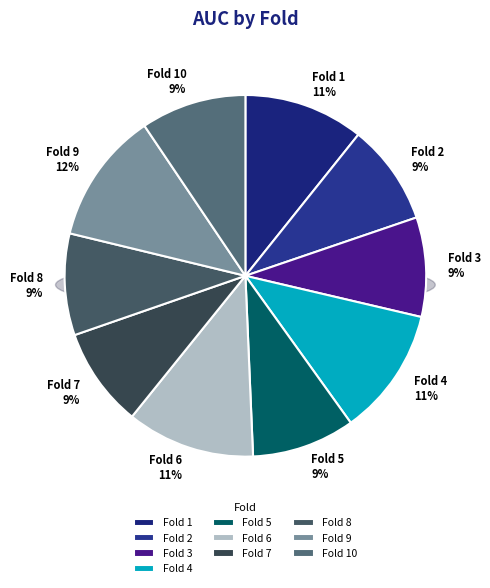

Is it true that Fold 2 is 1% of the pie?

False